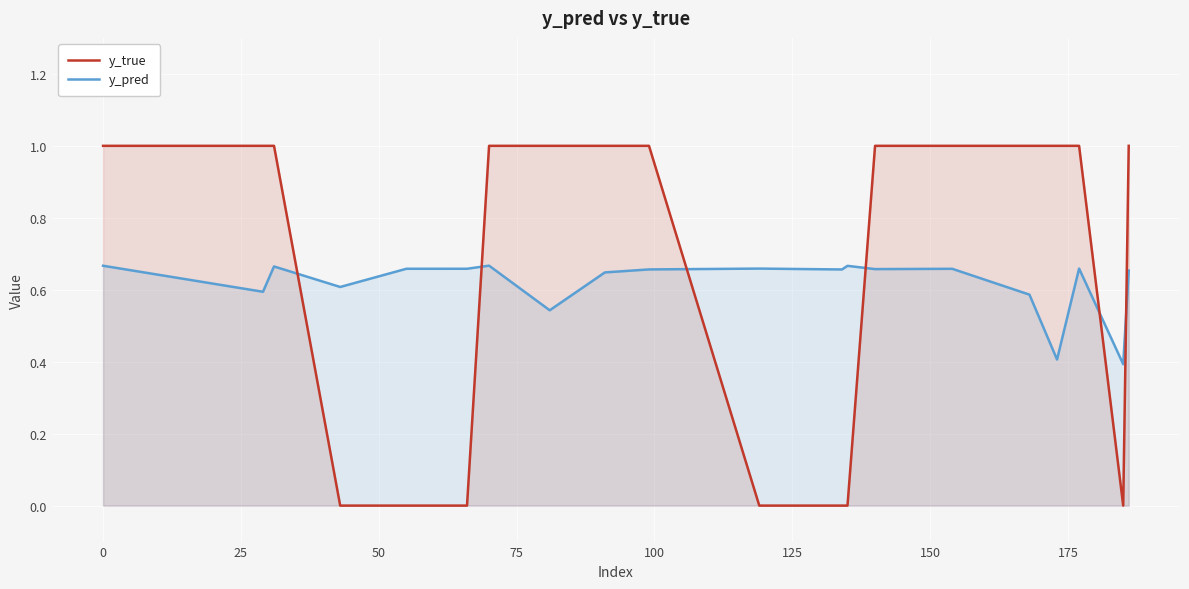

Rank the series by their average value, from lowest to highest.

y_pred, y_true